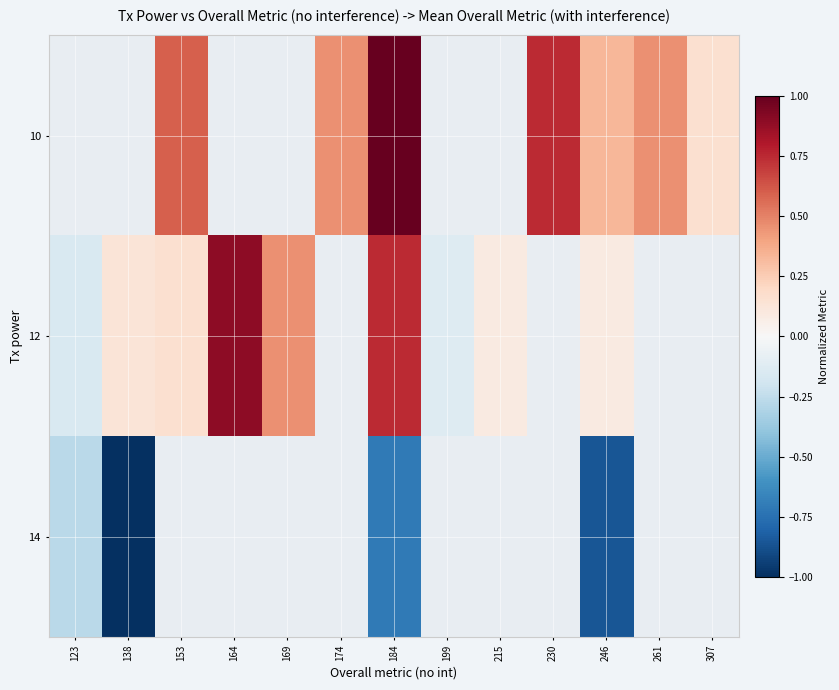

At which category is the sum across all series the highest?

184